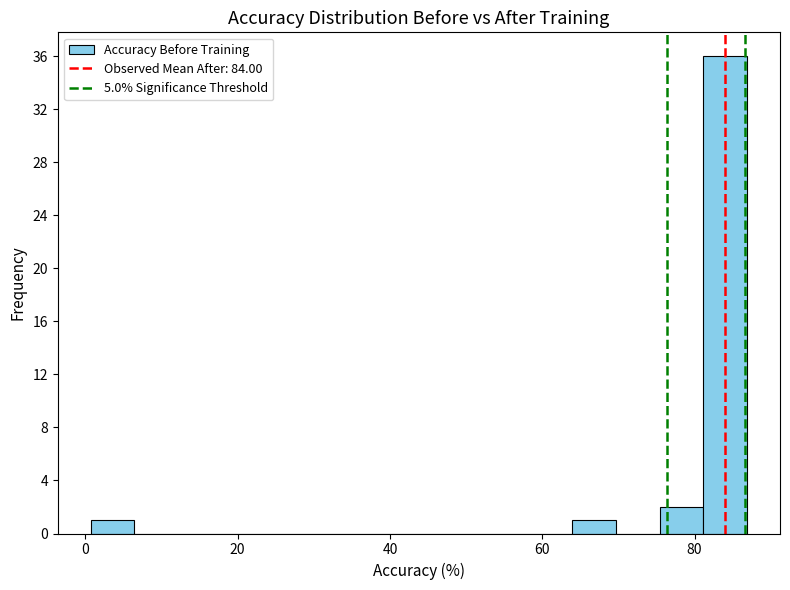

Read against the x-axis, roughly where is the centre of the tallest bar?

84